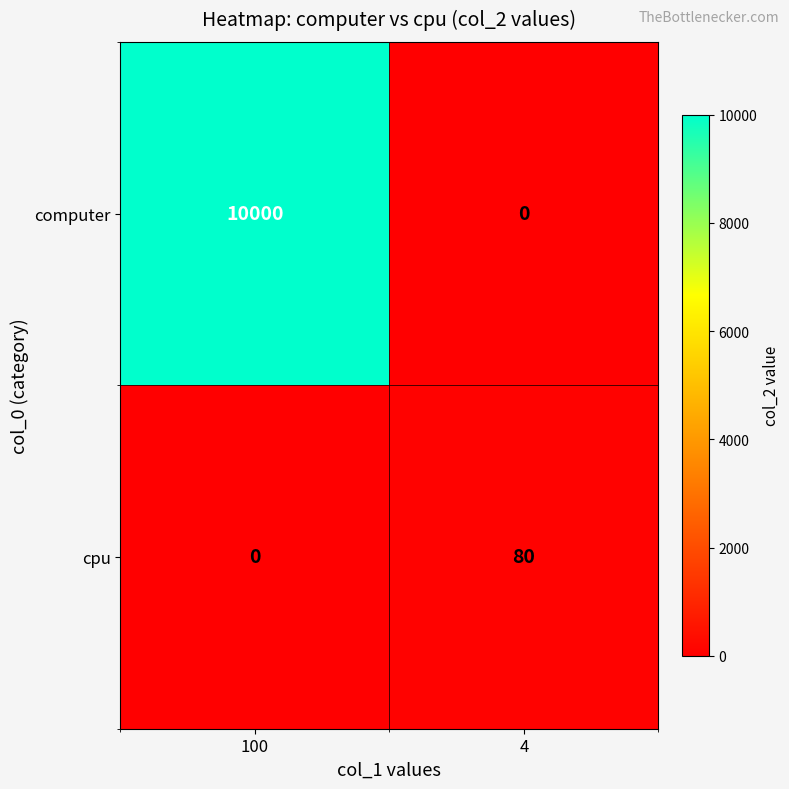

At which category is the sum across all series the highest?

100